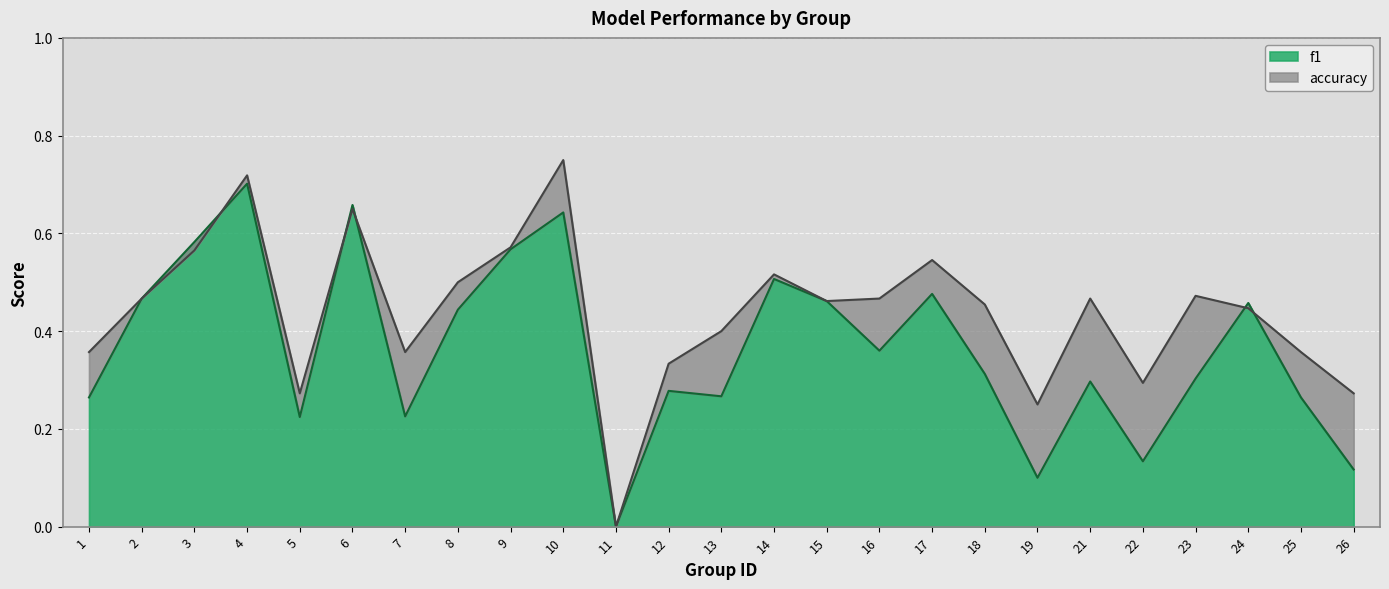

Reading right to left, list all the values displayed in this chart.

f1: 0.1	0.3	0.5	0.3	0.1	0.3	0.1	0.3	0.5	0.4	0.5	0.5	0.3	0.3	0.0	0.6	0.6	0.4	0.2	0.7	0.2	0.7	0.6	0.5	0.3
accuracy: 0.3	0.4	0.4	0.5	0.3	0.5	0.2	0.5	0.5	0.5	0.5	0.5	0.4	0.3	0.0	0.8	0.6	0.5	0.4	0.7	0.3	0.7	0.6	0.5	0.4